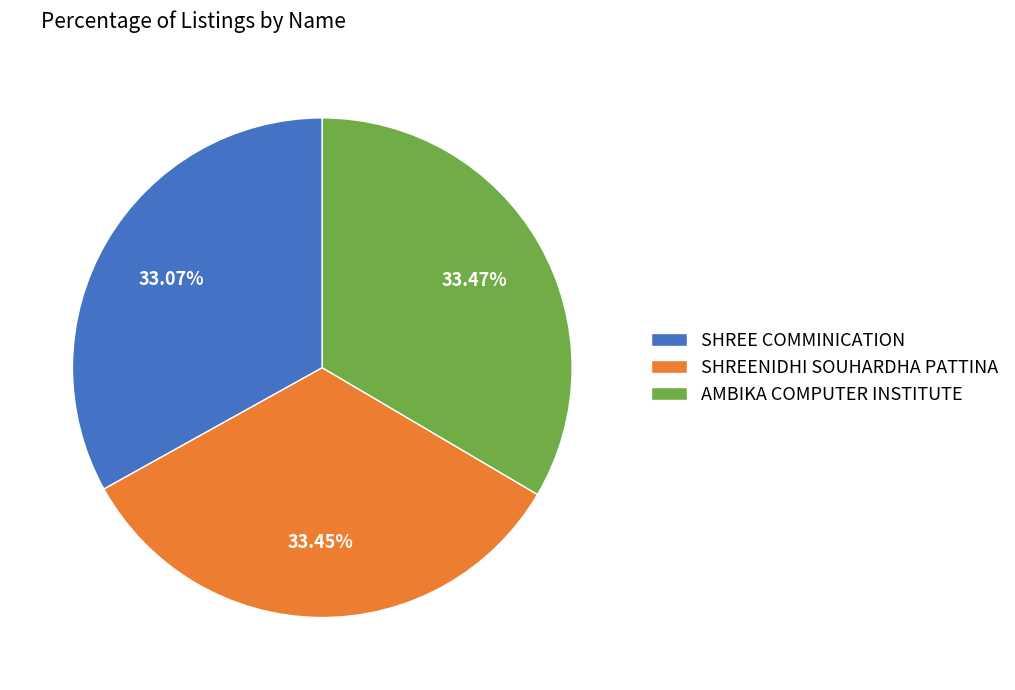

How many segments does this pie chart have?

3